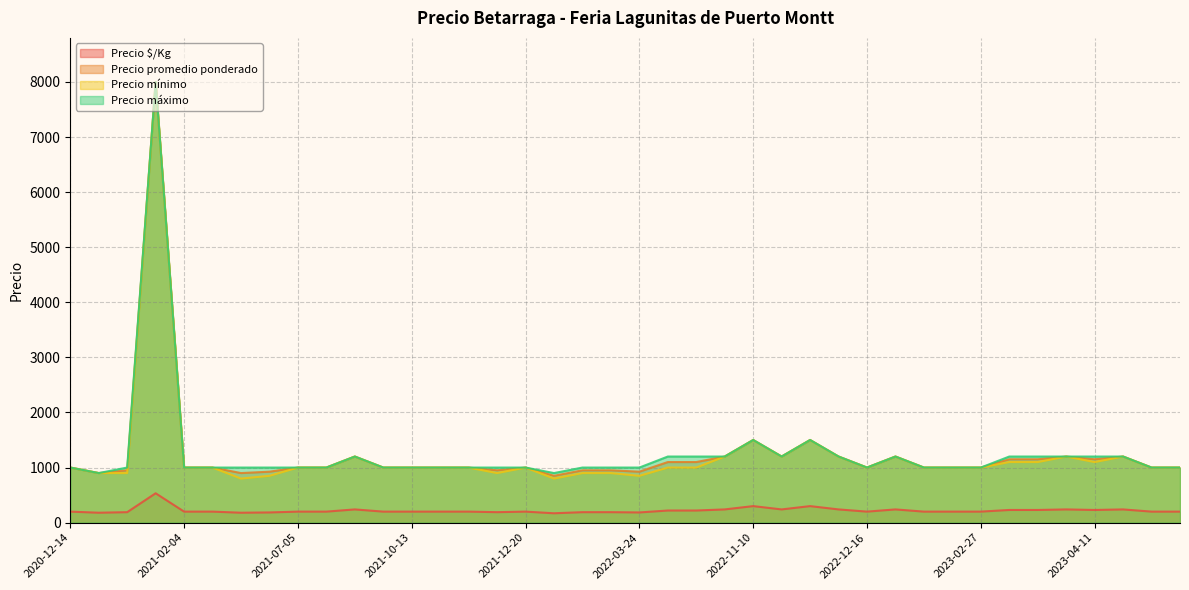

How many data points in Precio promedio ponderado are less than 1000?

9